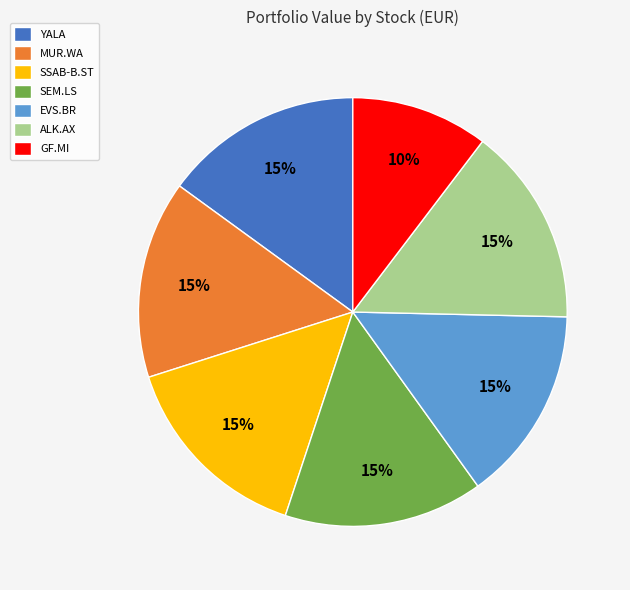

What is the ratio of the value at SEM.LS to the value at EVS.BR?

1.0